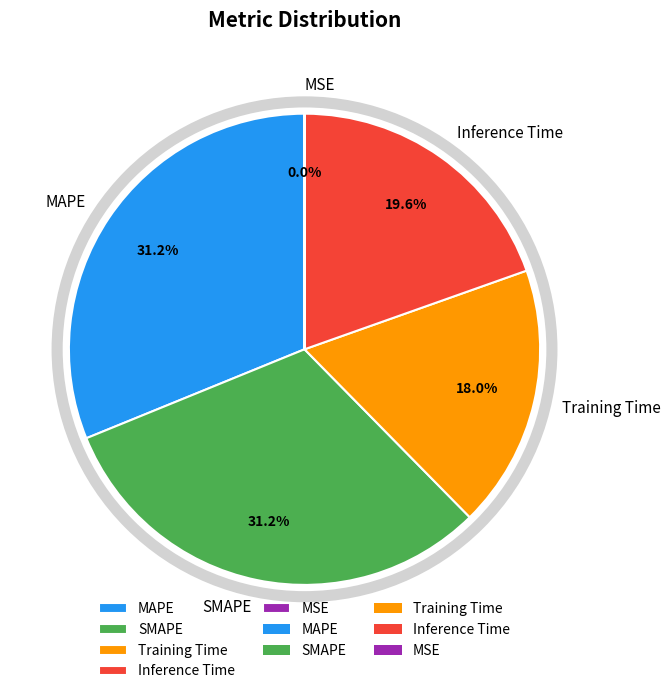

Does any single category account for the majority?

No